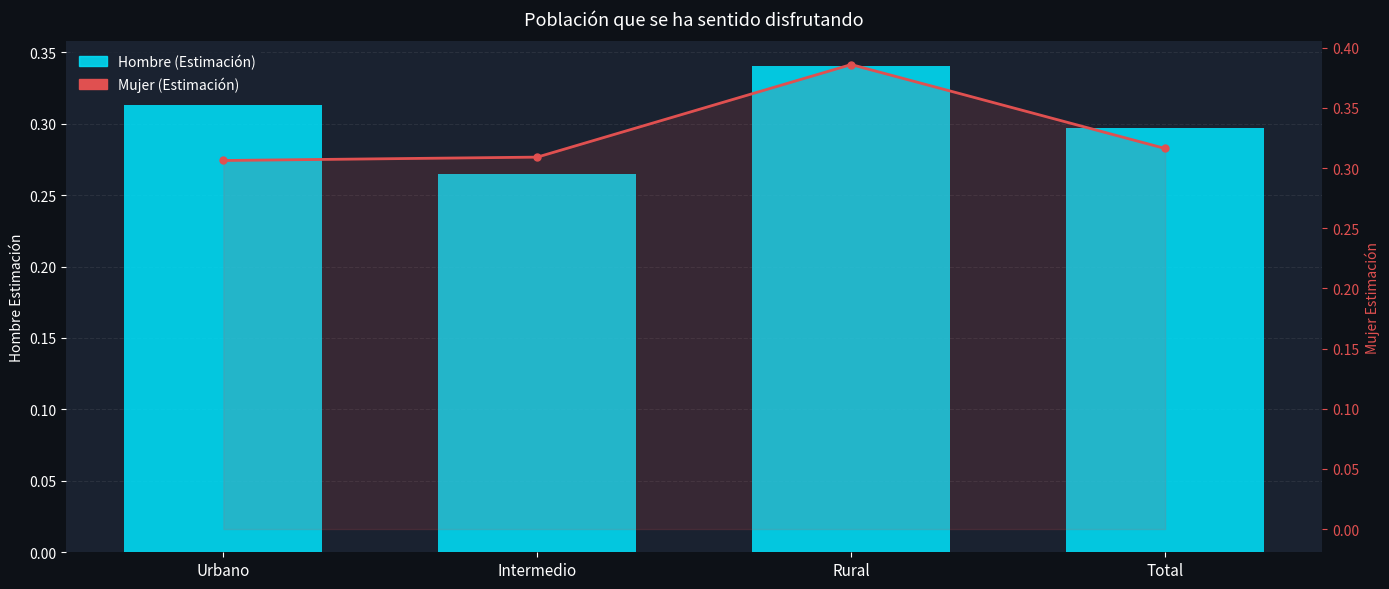

What is the sum of the Hombre (Estimación) values at Urbano and Intermedio?

0.6